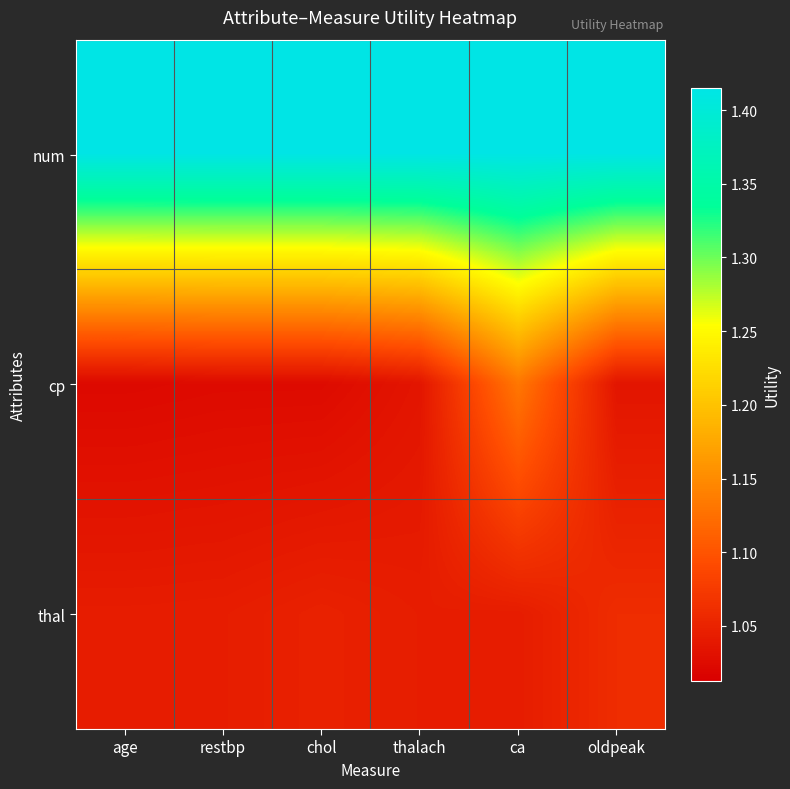

At thalach, list the series in order from largest to smallest.

num, thal, cp